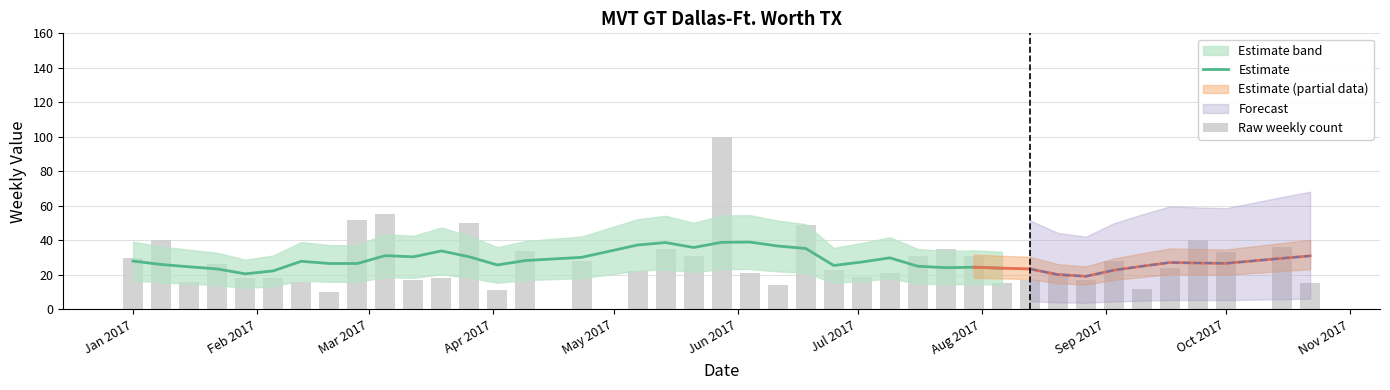

What is the label of the 20th bar from the right?

Jun 2017